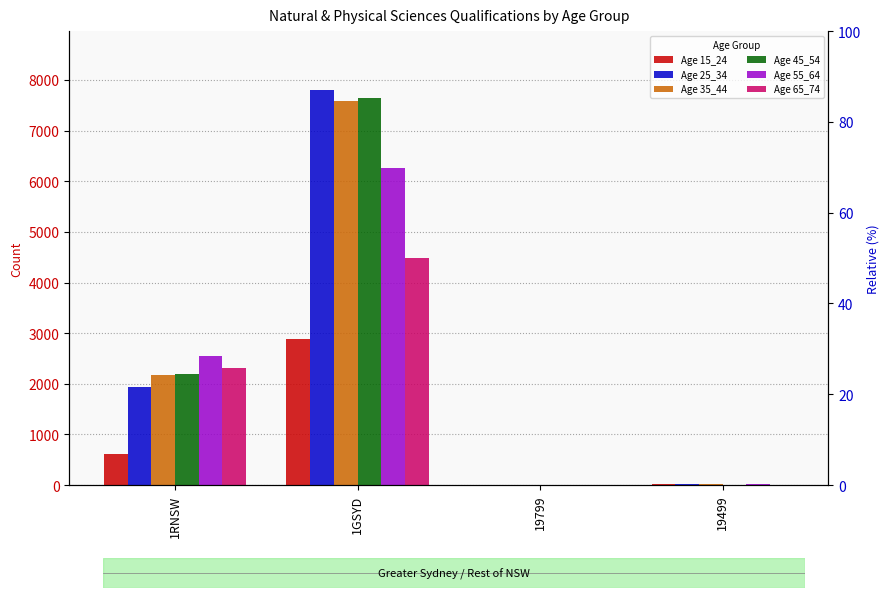

What is the difference between the maximum and minimum values in the Age 25_34 series?

7796